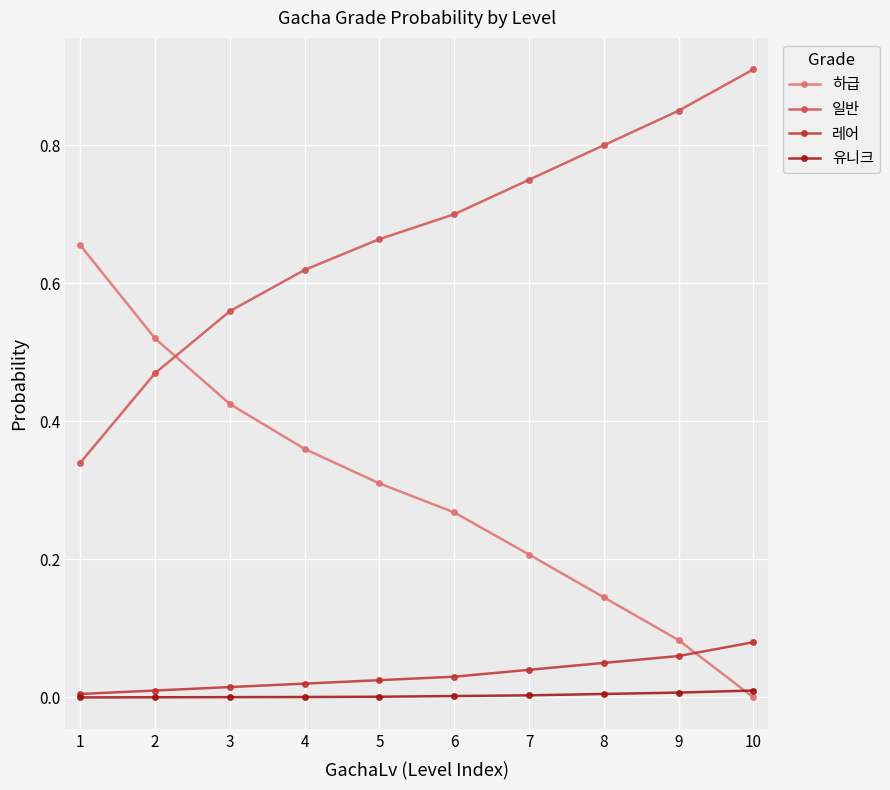

Which series has the widest spread of values?

하급